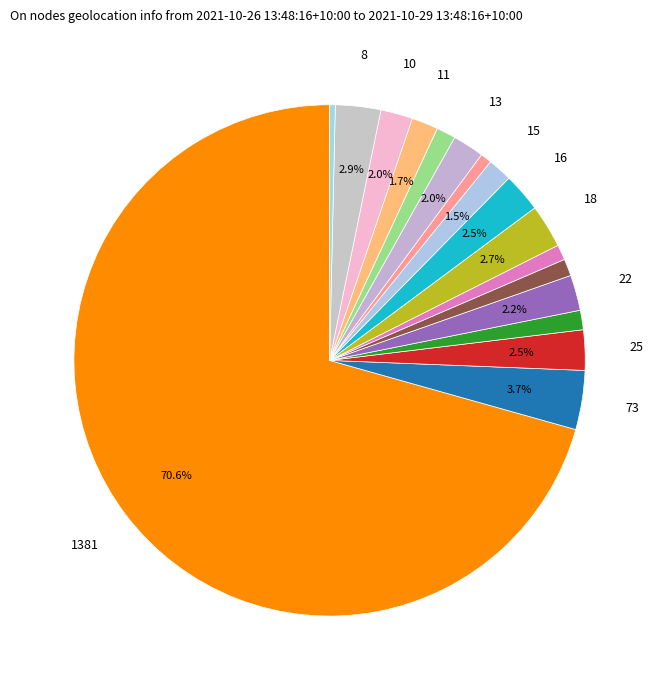

Count the number of slices in the pie.

17